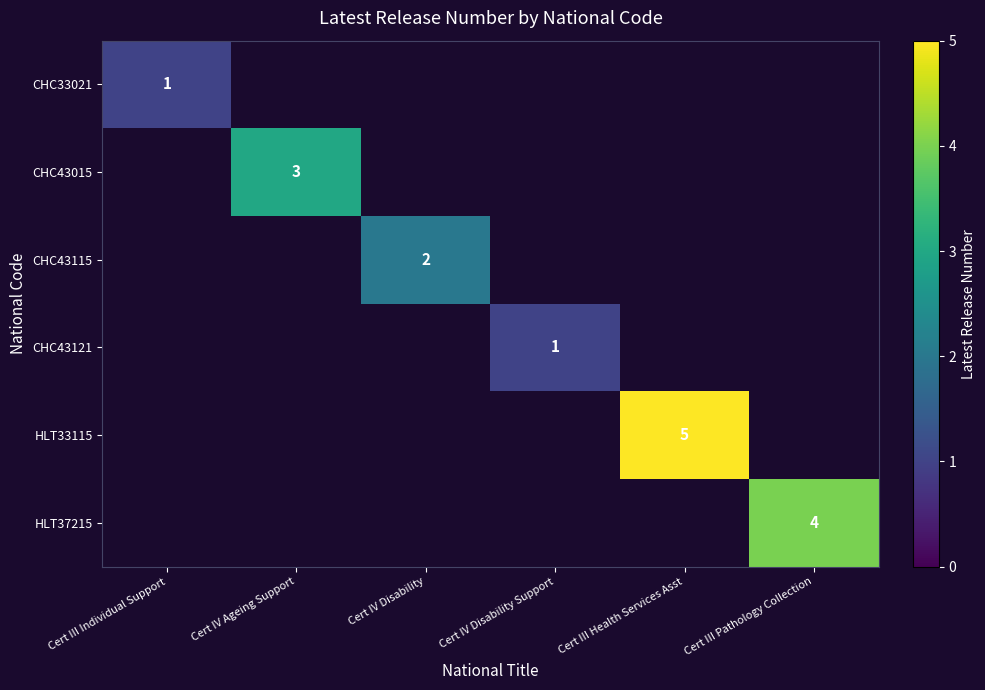

The CHC43115 series shows 2 at Cert IV Disability. True or false?

True